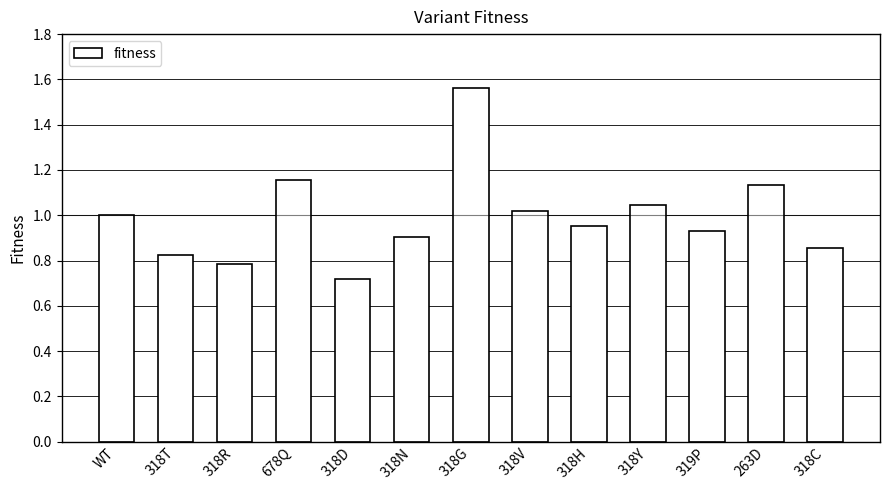

What is the label of the 1st bar from the right?

318C